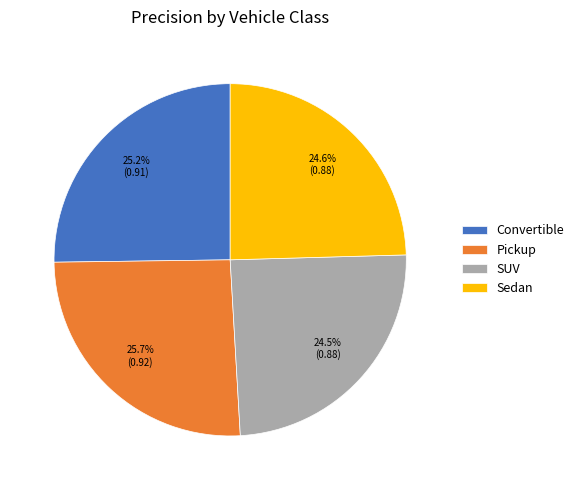

To the nearest percent, what is the difference between the largest and smallest slice percentages?

1%